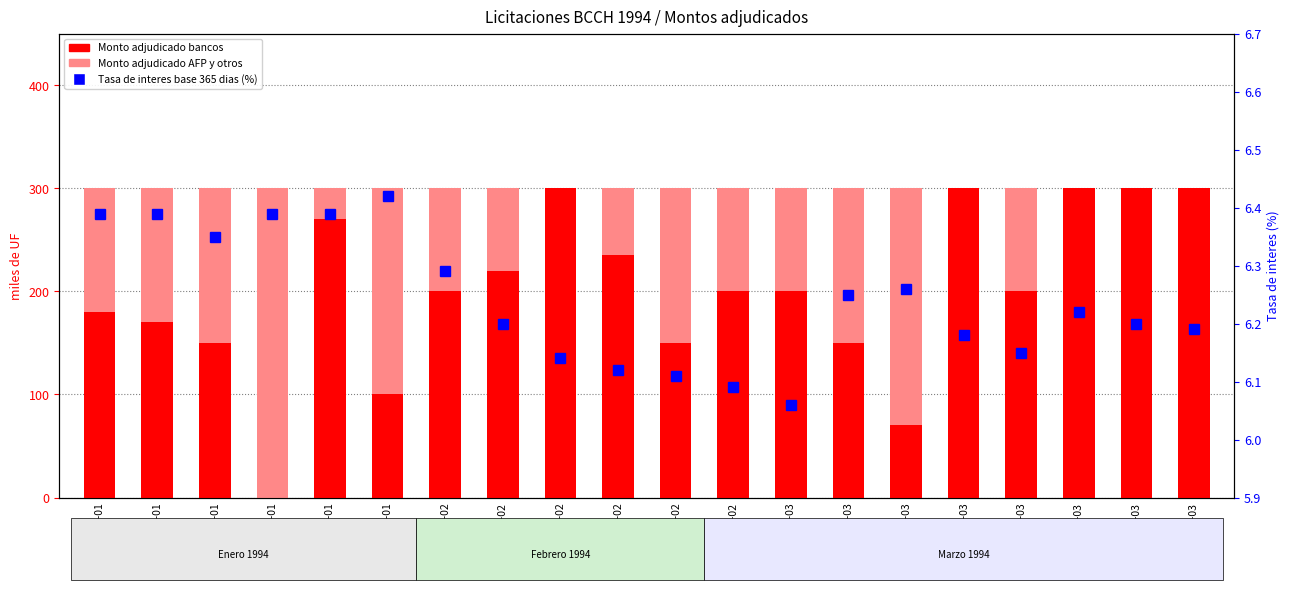

At which label is Tasa de interes base 365 dias (%) closest to 6?

01-03